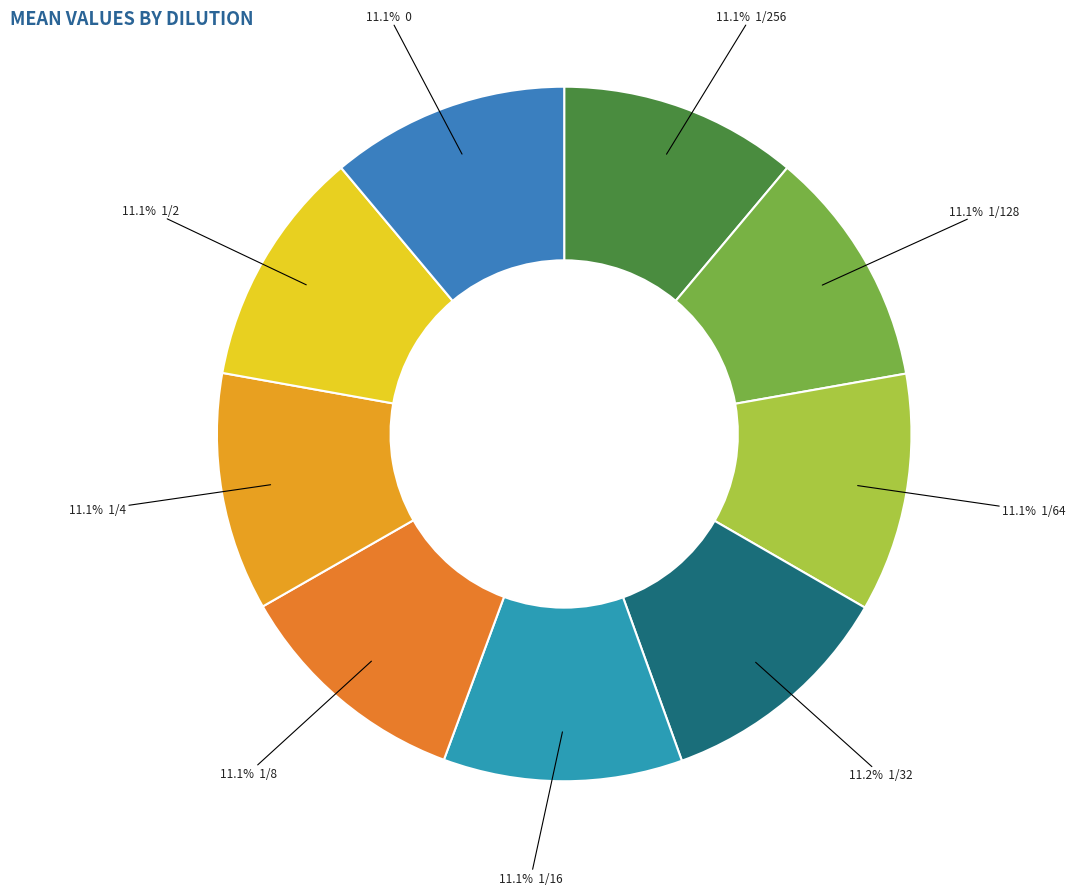

Rank the categories by value from lowest to highest.

1/4, 1/2, 1/256, 1/8, 0, 1/128, 1/64, 1/16, 1/32